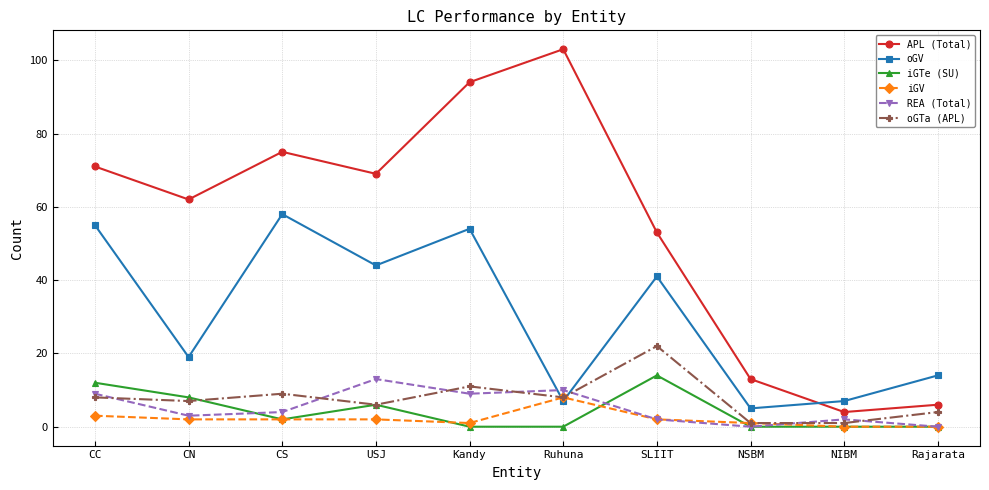

What is the difference between the maximum and second lowest values in the oGTa (APL) series?

21